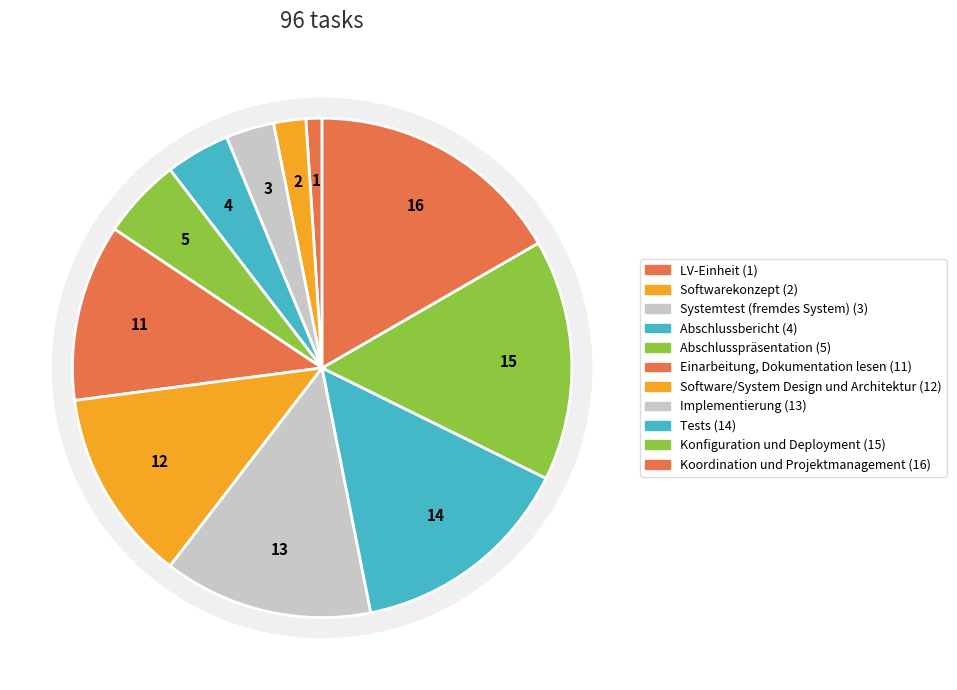

How many segments does this pie chart have?

11